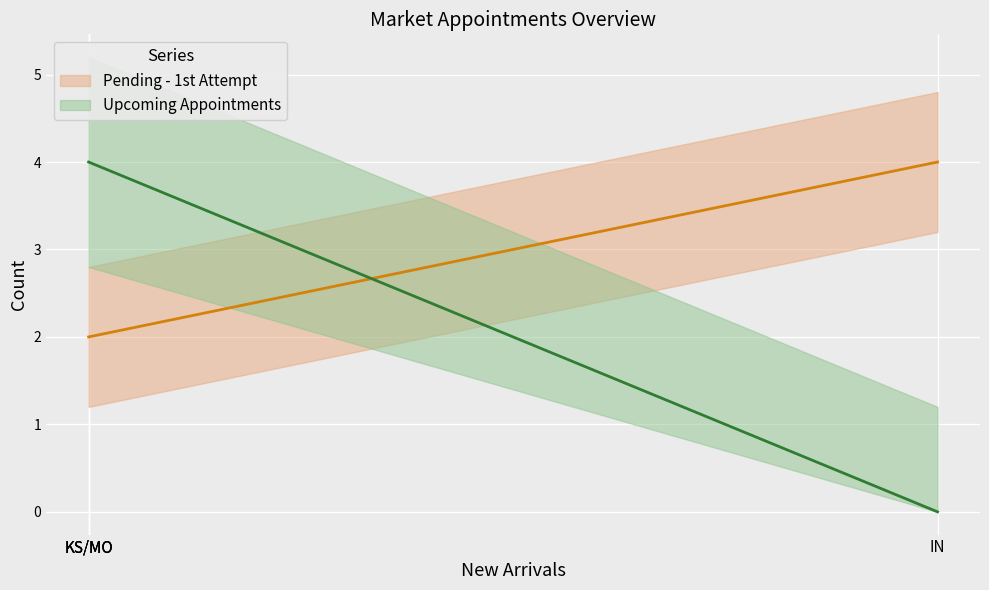

Which category has the highest value in the Upcoming Appointments series?

KS/MO